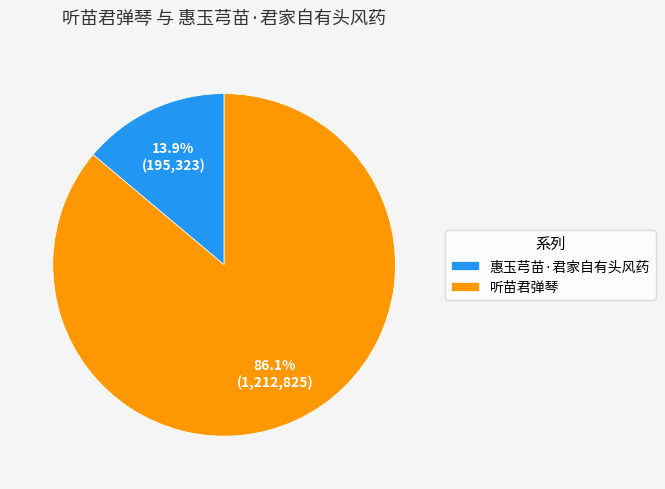

What percentage is the 惠玉芎苗·君家自有头风药 slice, to the nearest percent?

14%